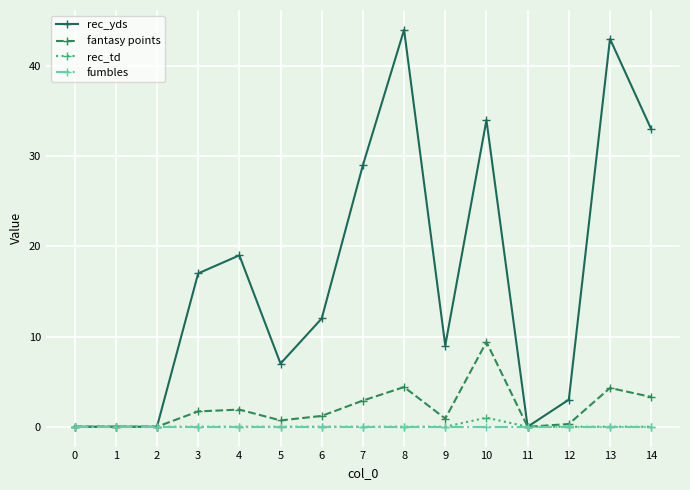

How many series are shown in this chart?

4